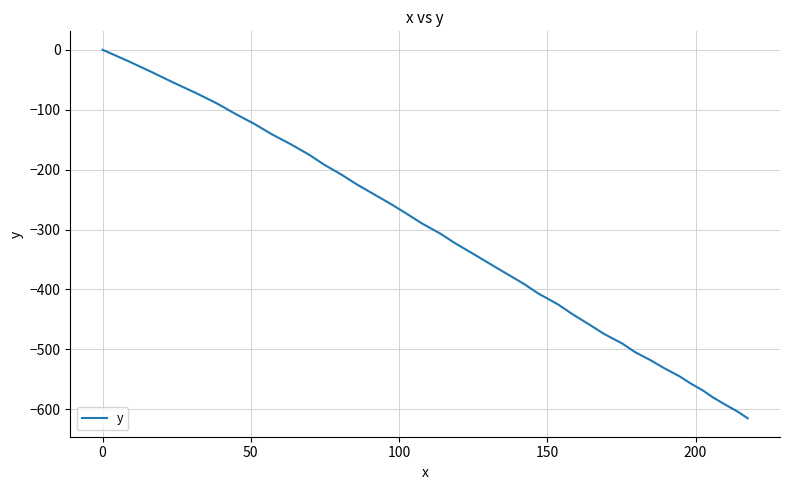

What is the difference between the maximum and minimum values?

614.9